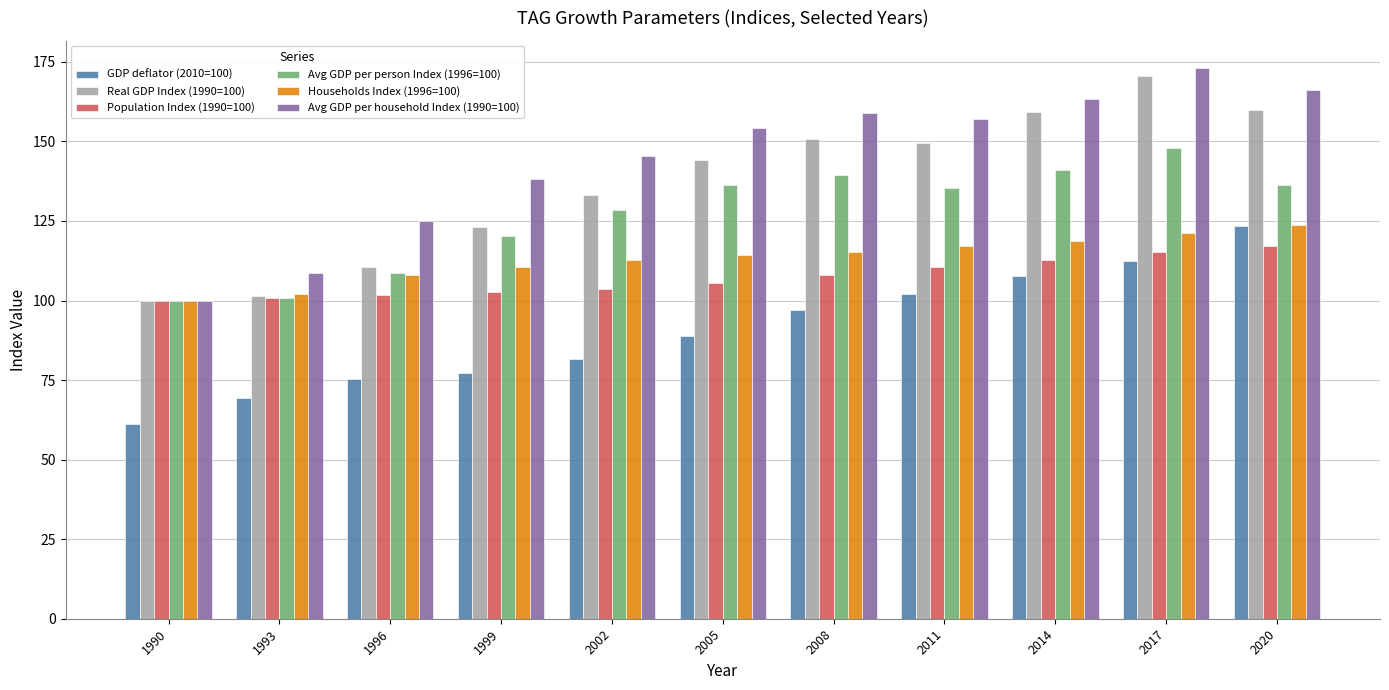

How many groups of bars are there?

11